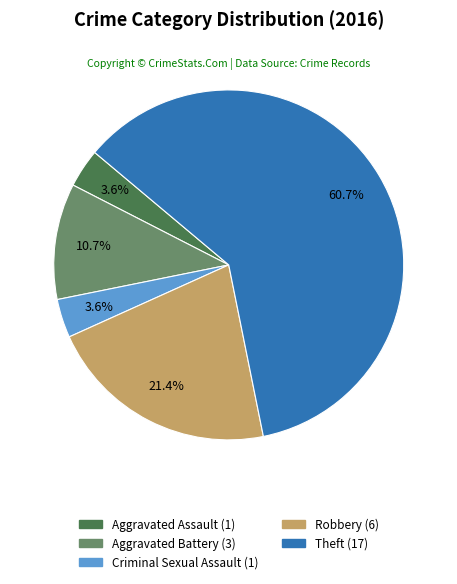

Which category has the biggest portion of the pie?

Theft